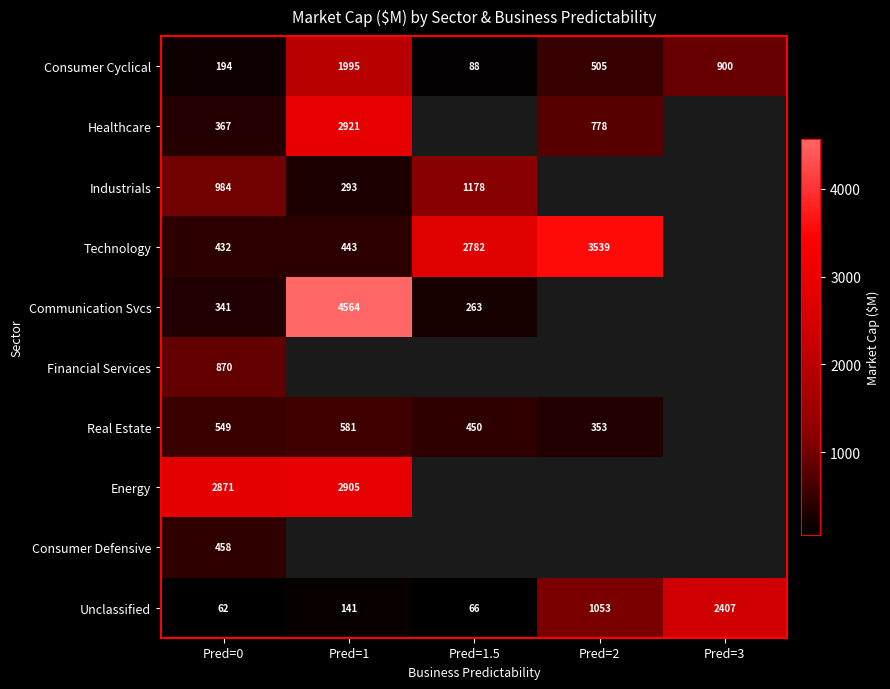

Which label corresponds to the largest value in the chart?

Pred=1